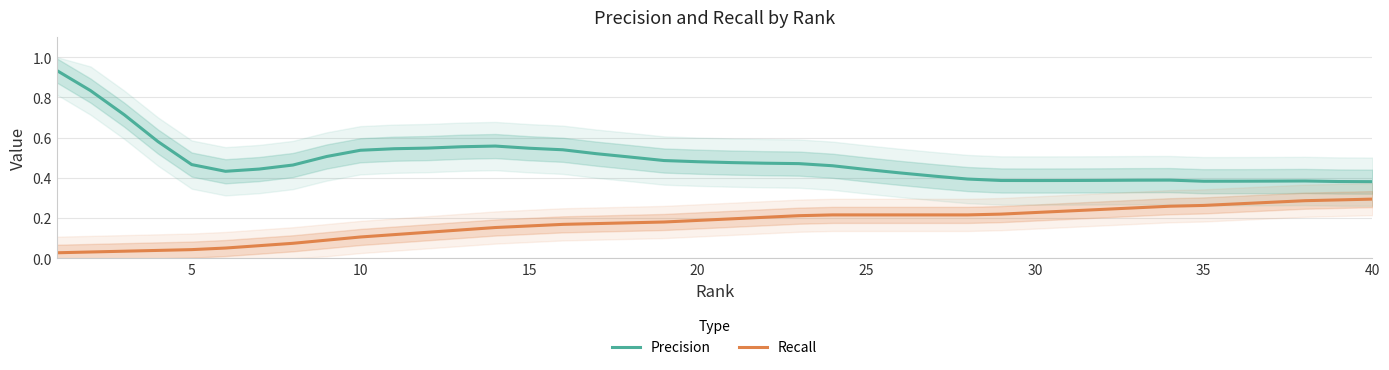

Reading left to right, list all the values displayed in this chart.

Precision: 0.9	0.8	0.7	0.6	0.5	0.4	0.4	0.5	0.5	0.5	0.5	0.5	0.6	0.6	0.5	0.5	0.5	0.5	0.5	0.5	0.5	0.5	0.5	0.5	0.4	0.4	0.4	0.4	0.4	0.4	0.4	0.4	0.4	0.4	0.4	0.4	0.4	0.4	0.4	0.4
Recall: 0.0	0.0	0.0	0.0	0.0	0.1	0.1	0.1	0.1	0.1	0.1	0.1	0.1	0.2	0.2	0.2	0.2	0.2	0.2	0.2	0.2	0.2	0.2	0.2	0.2	0.2	0.2	0.2	0.2	0.2	0.2	0.2	0.3	0.3	0.3	0.3	0.3	0.3	0.3	0.3